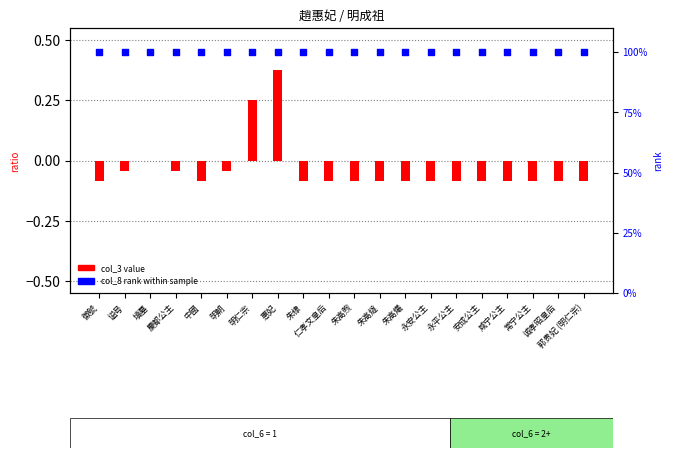

At which category is the sum across all series the highest?

惠妃